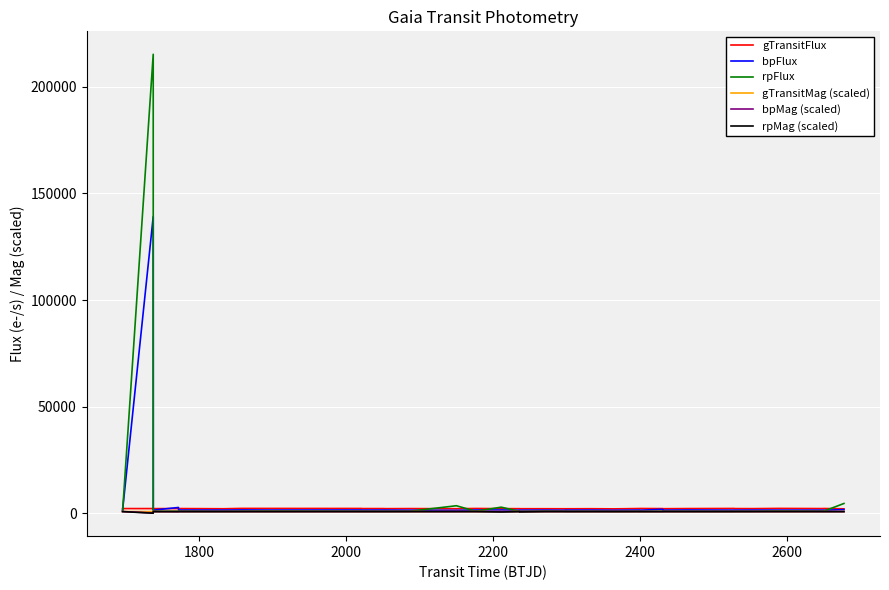

What is the maximum value shown in the chart?

215253.4